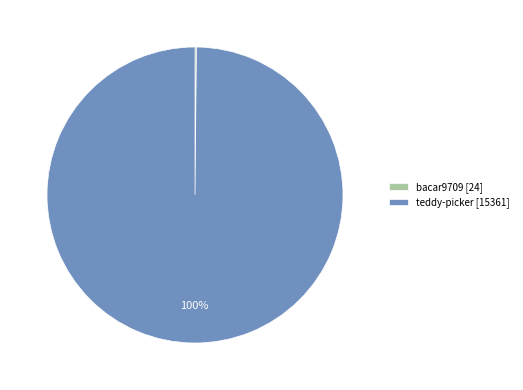

To the nearest percent, what is the difference between the largest and smallest slice percentages?

100%